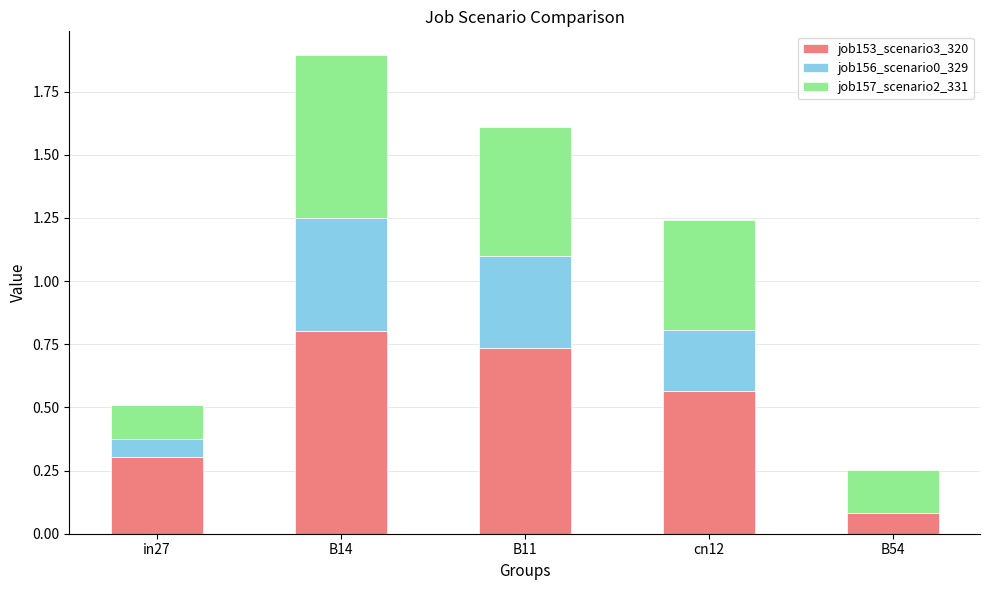

What is the sum of all job153_scenario3_320 values?

2.5